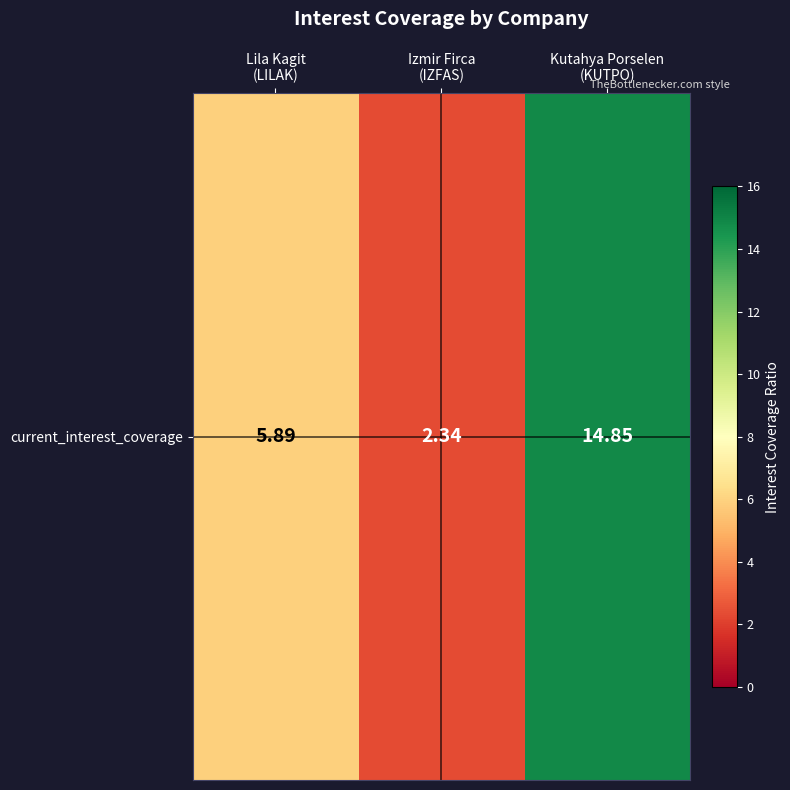

Count the number of categories in the chart.

3